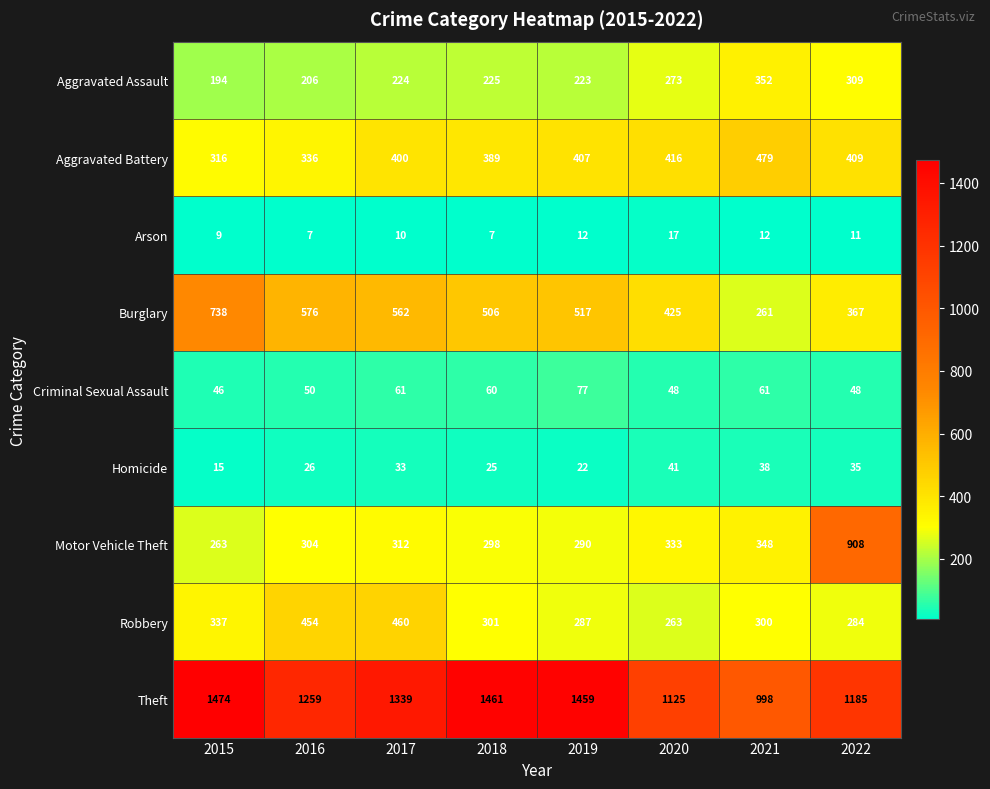

At which category is the sum across all series the highest?

2022